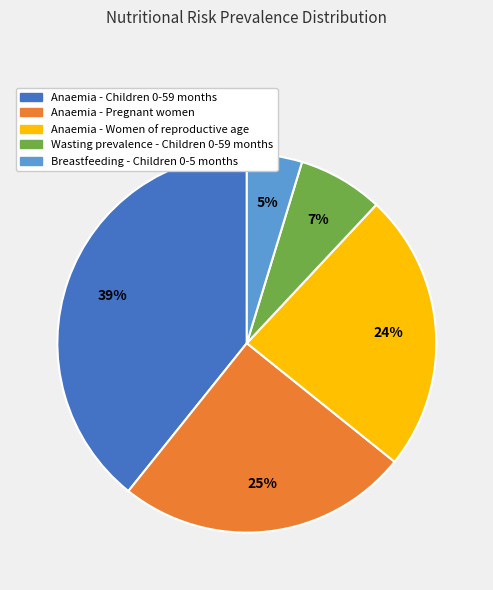

The Anaemia - Pregnant women slice represents 14% of the pie. True or false?

False